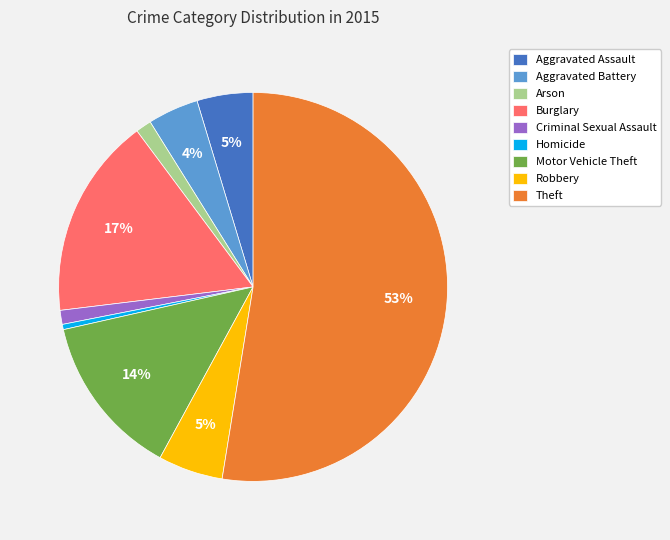

To the nearest percent, what is the combined percentage of Criminal Sexual Assault and Arson?

2%